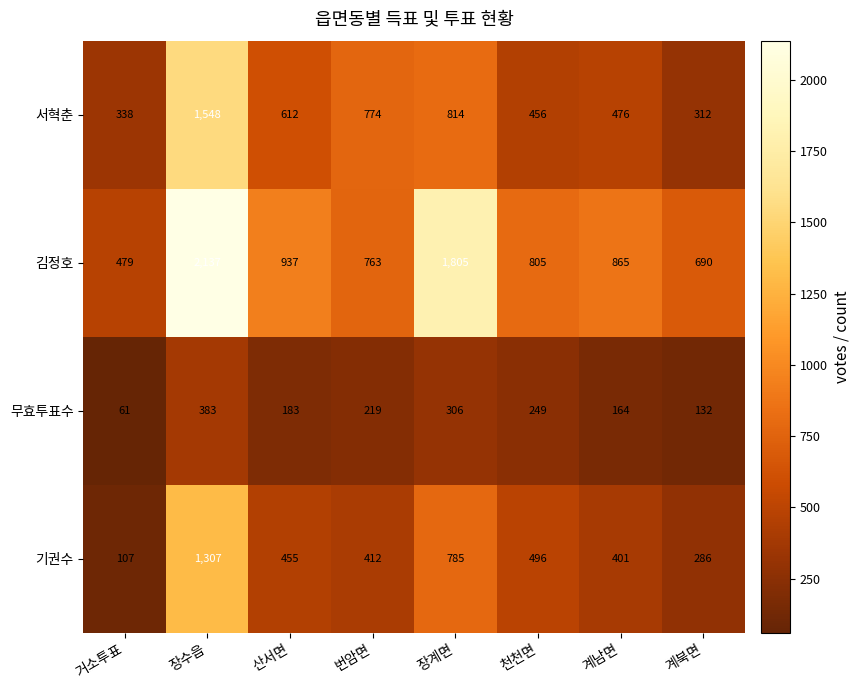

Is it true that 서혁춘 equals 476 at 계남면?

True